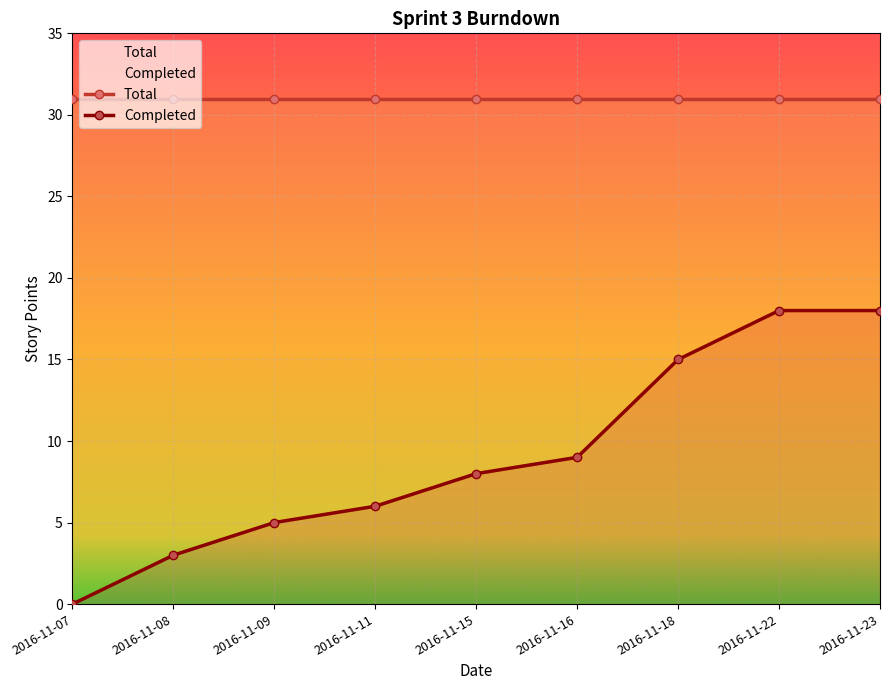

List the labels in order of Completed value, largest first.

2016-11-22, 2016-11-23, 2016-11-18, 2016-11-16, 2016-11-15, 2016-11-11, 2016-11-09, 2016-11-08, 2016-11-07